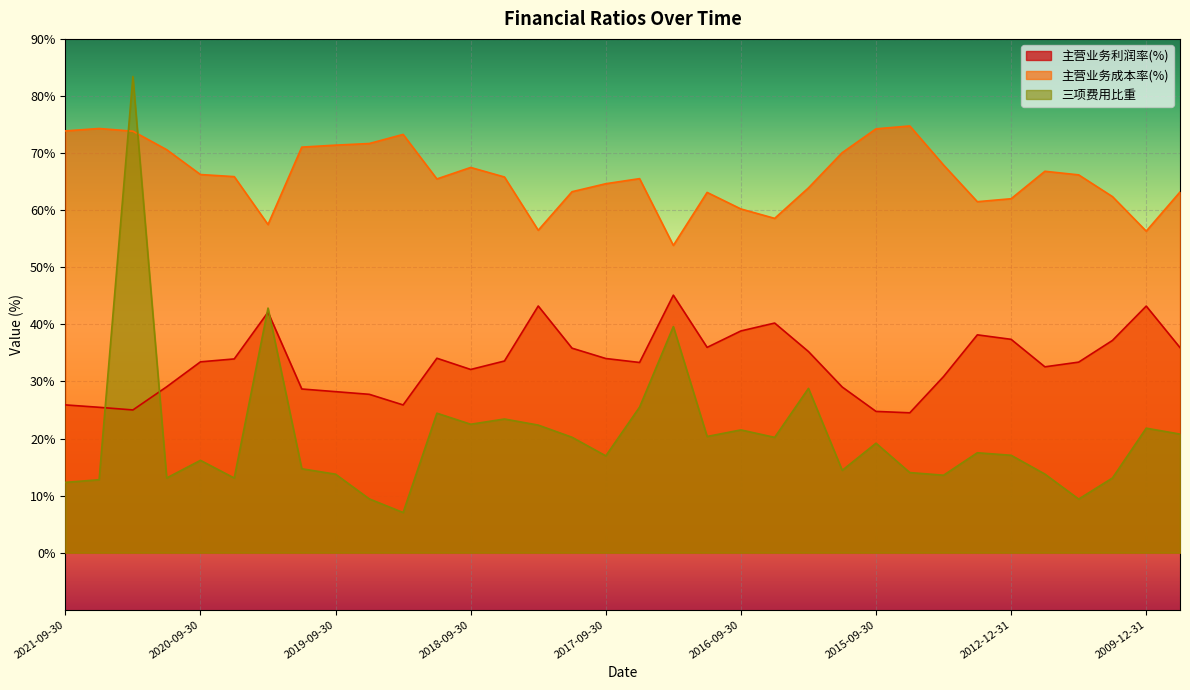

What is the average value of the 三项费用比重 series?

20.6